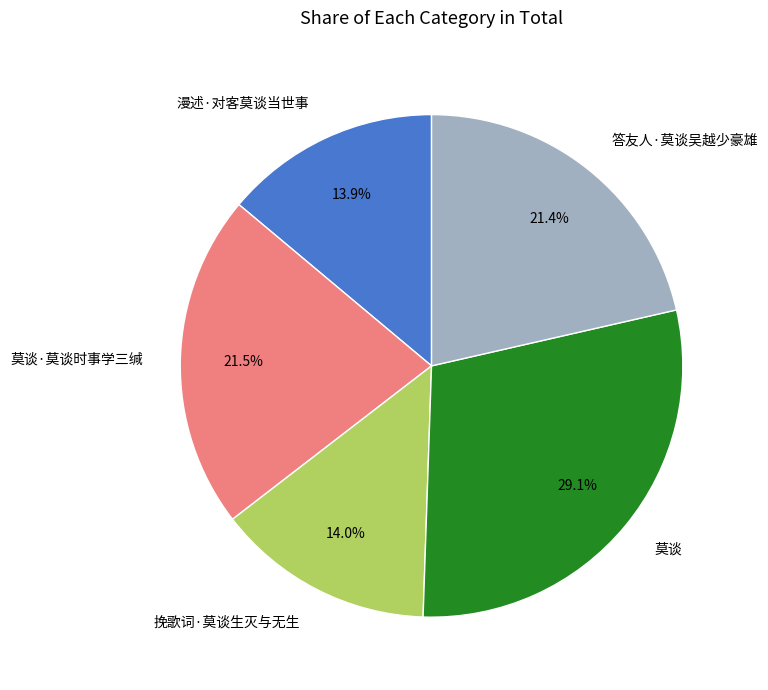

To the nearest percent, what is the average slice percentage?

20%